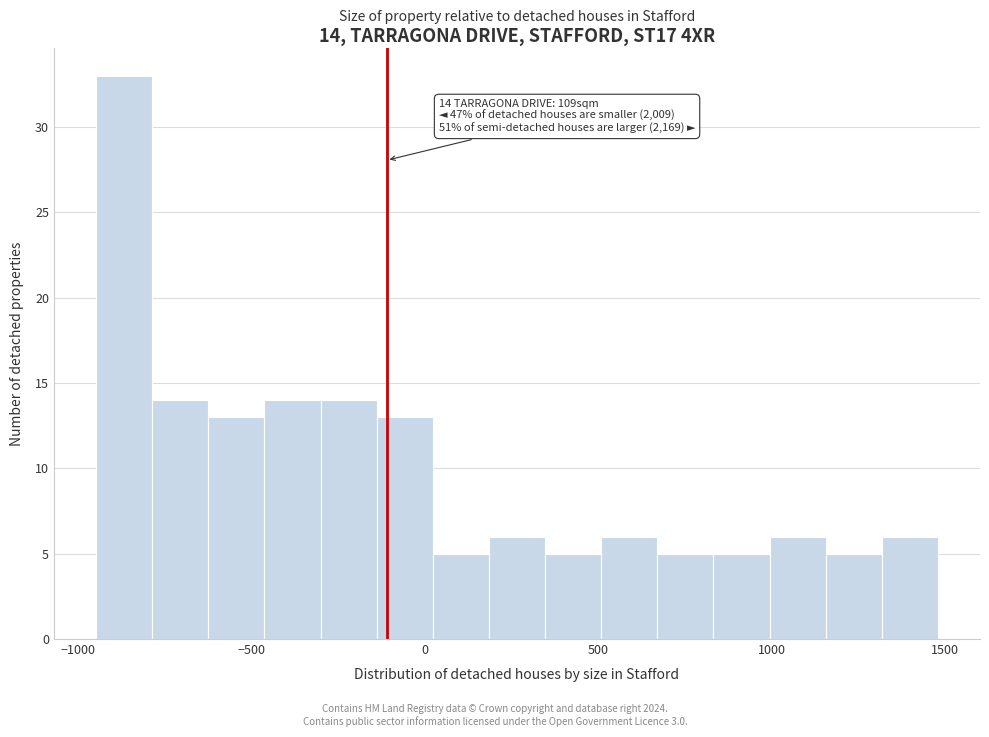

Read against the x-axis, roughly where is the centre of the tallest bar?

-850